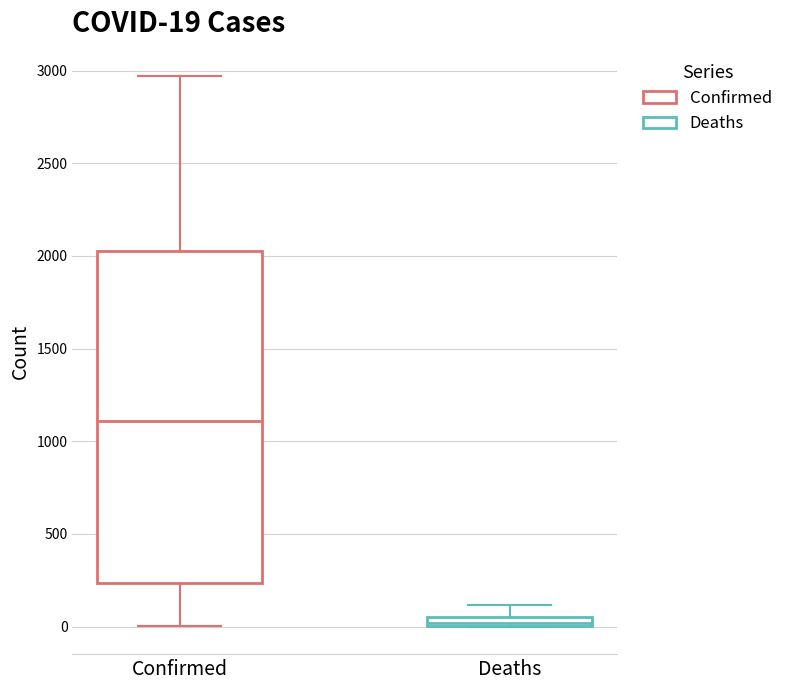

Which box's median line is the lowest?

Deaths